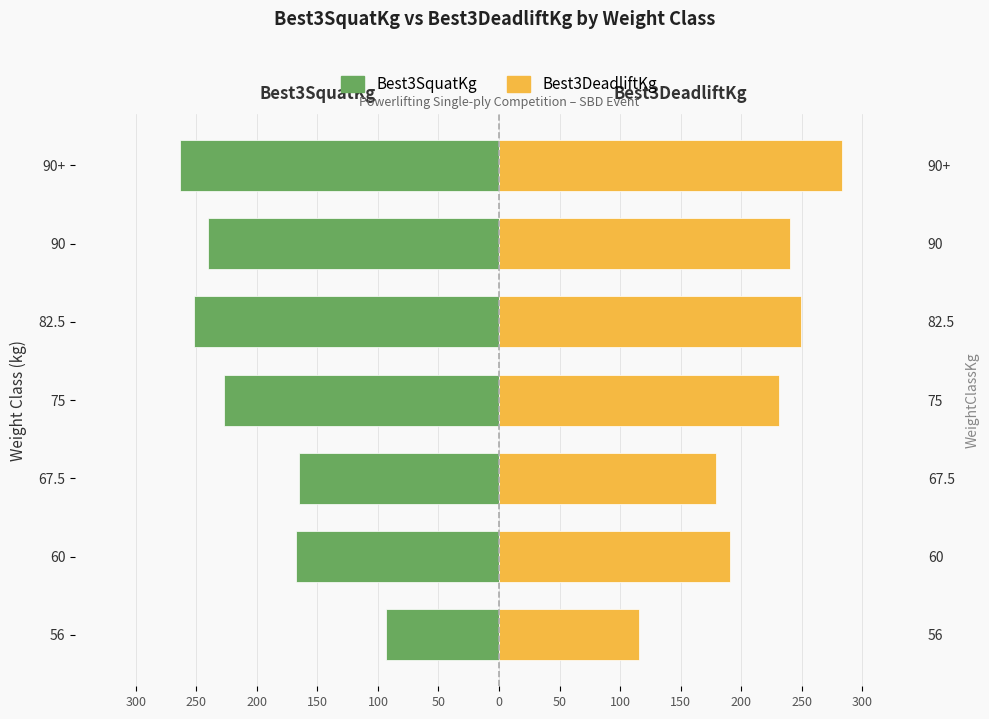

Reading left to right, list all the values displayed in this chart.

Best3SquatKg: -93.0	-167.8	-165.6	-226.8	-251.7	-240.4	-263.1
Best3DeadliftKg: 115.7	190.5	179.2	231.3	249.5	240.4	283.5